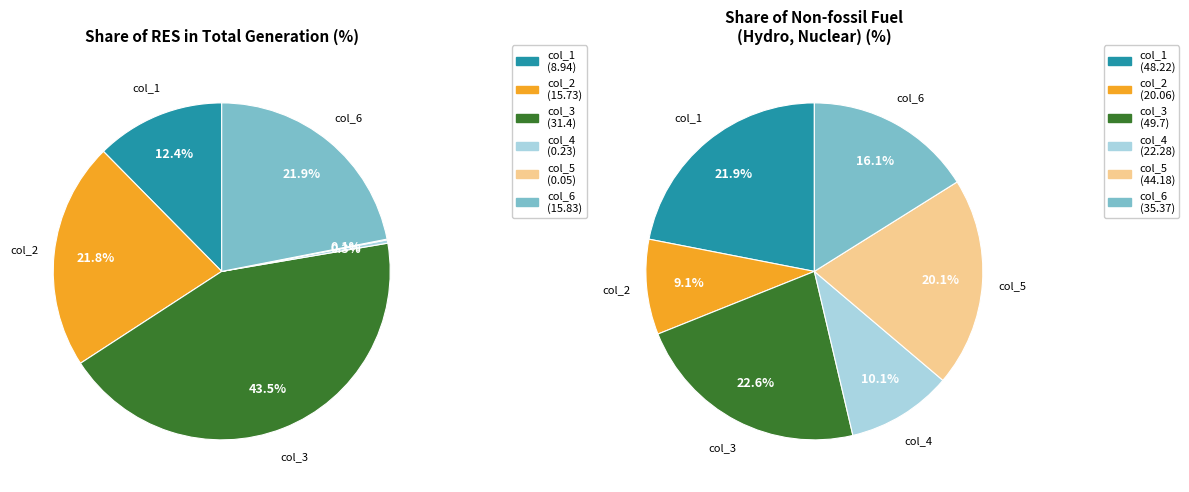

Rank the series by their maximum value, from highest to lowest.

Share of Non-fossil fuel (Hydro, Nuclear), Share of RES in total generation (%)